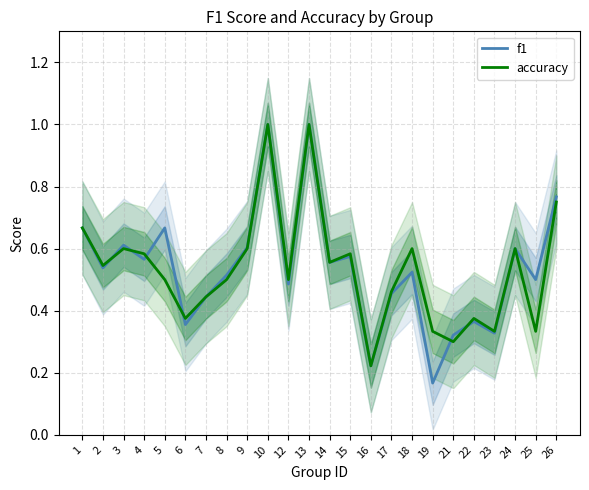

What is the lowest value of the accuracy series?

0.2